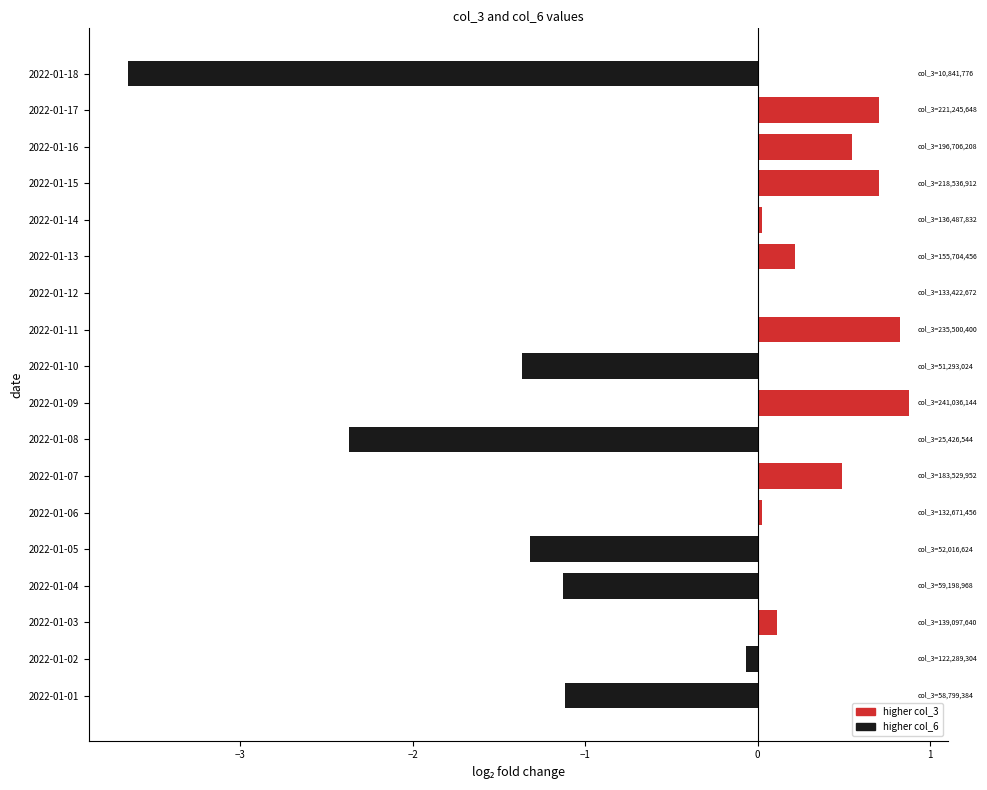

What is the greatest value displayed?

0.9